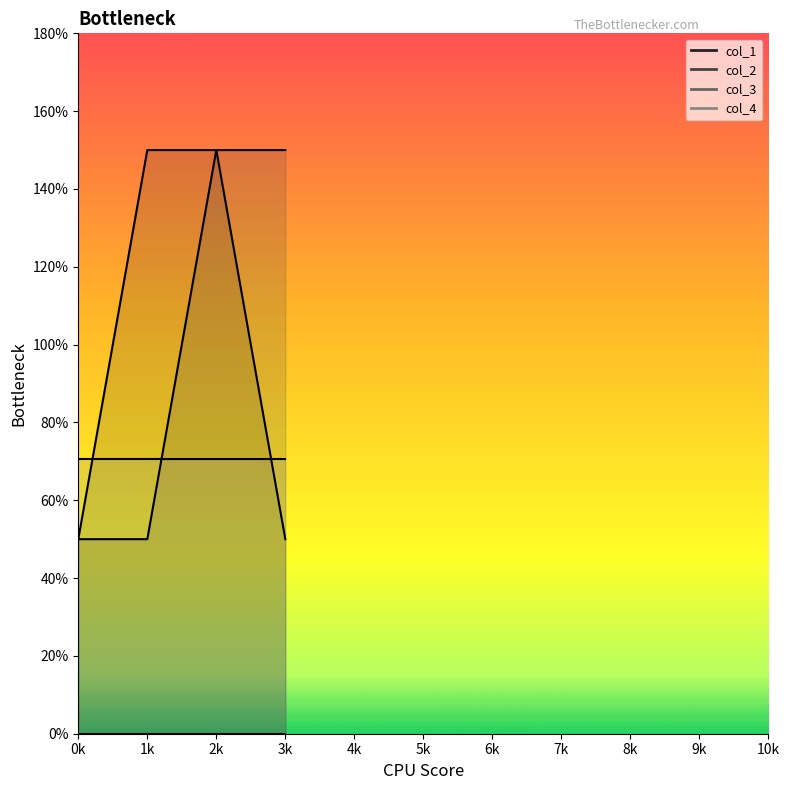

Which series has the largest total across all categories?

col_1